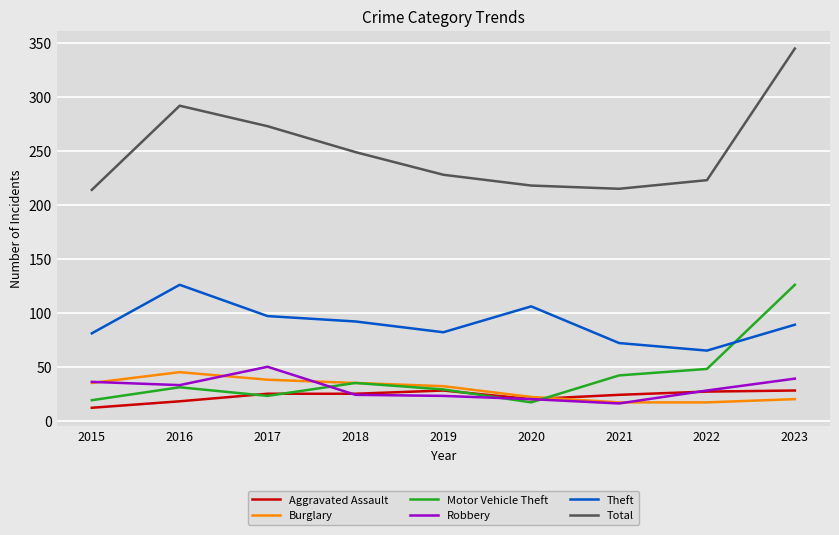

How many lines are shown in the chart?

6